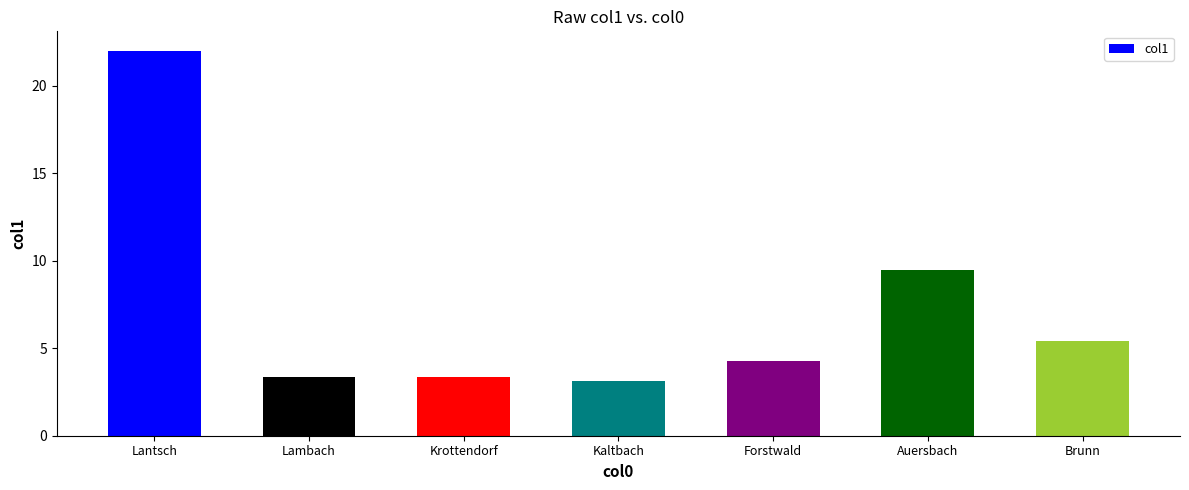

True or false: the data shows 3.3 at Krottendorf.

True